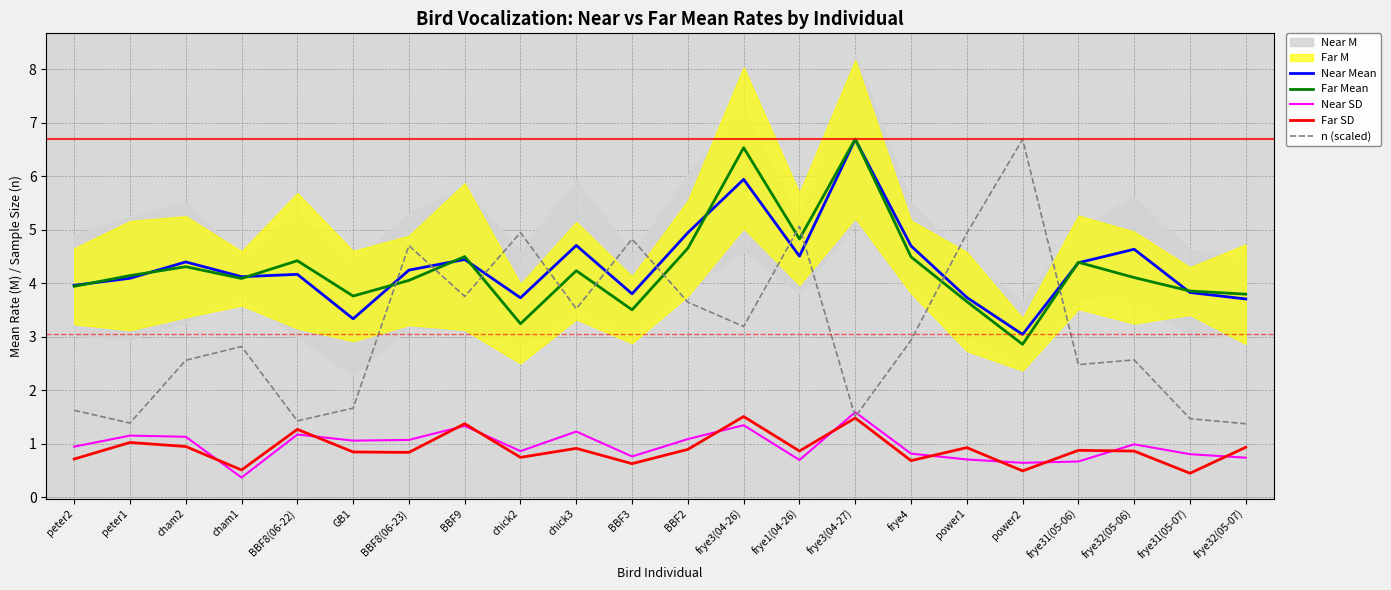

Where do Near Mean and Far Mean first cross each other?

peter2 and peter1